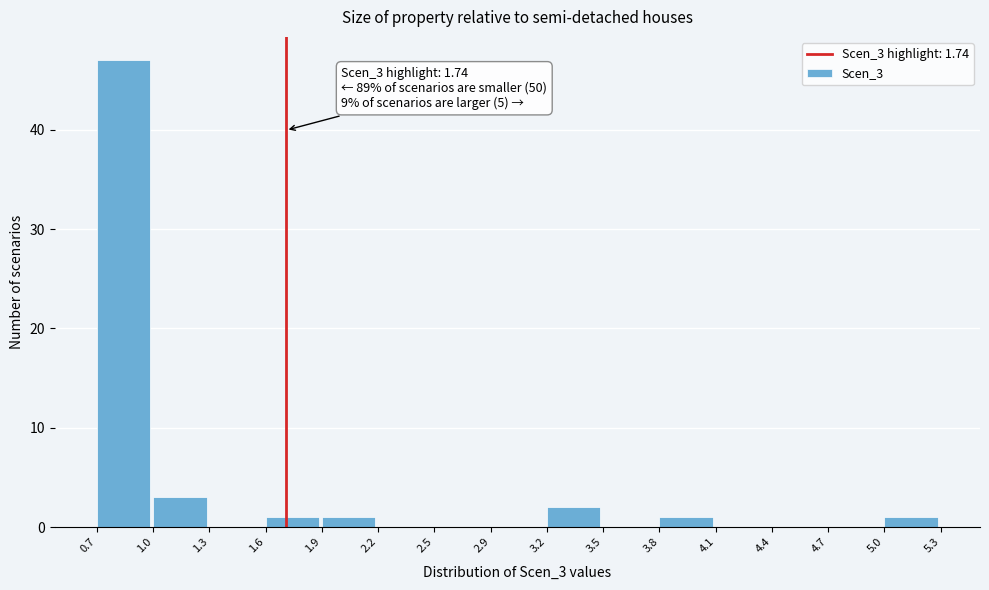

Which range on the x-axis has the tallest bar?

0.7 to 1.0